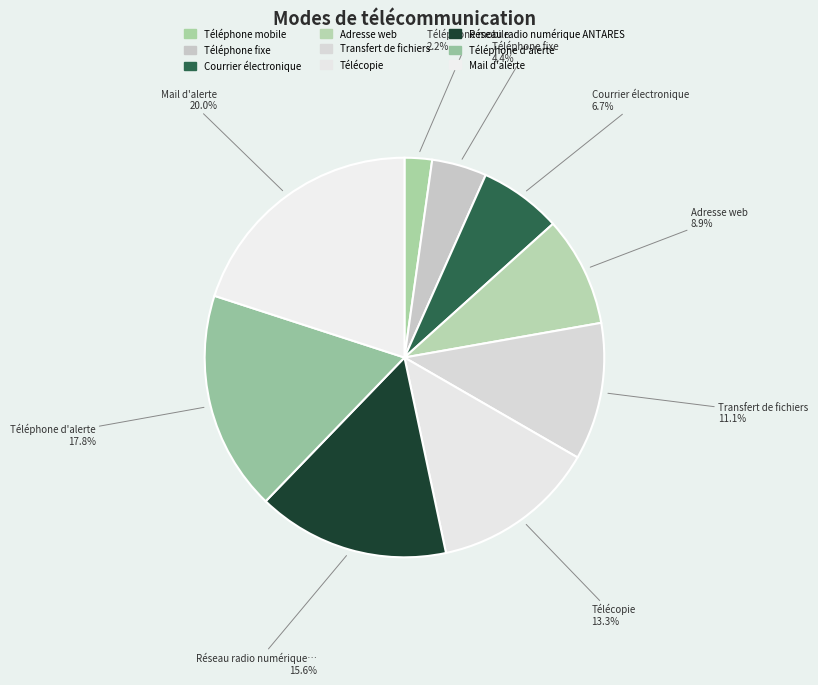

To the nearest percent, what is the combined percentage of Téléphone d'alerte and Téléphone mobile?

20%